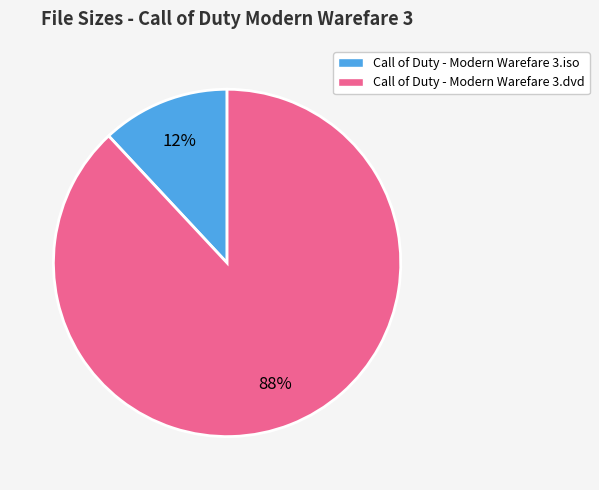

Count the number of slices in the pie.

2